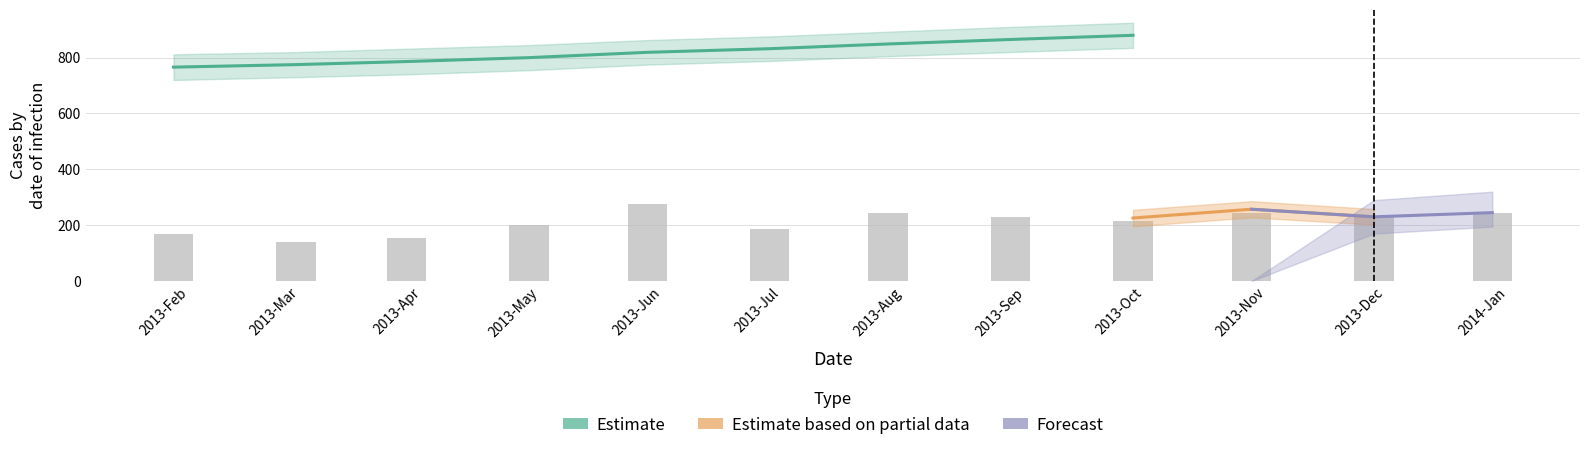

Read the Estimate value at 2013-03-28.

786.0